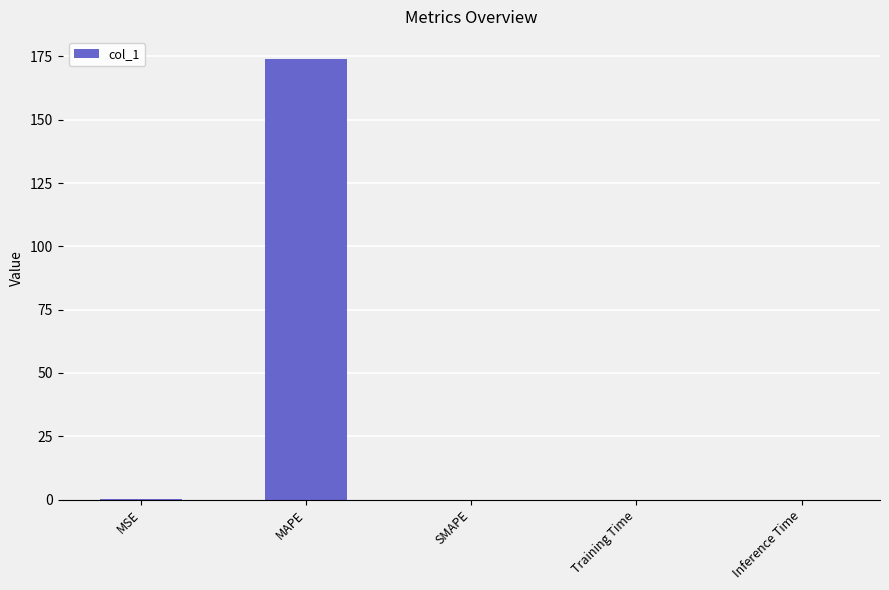

Which label corresponds to the largest value in the chart?

MAPE